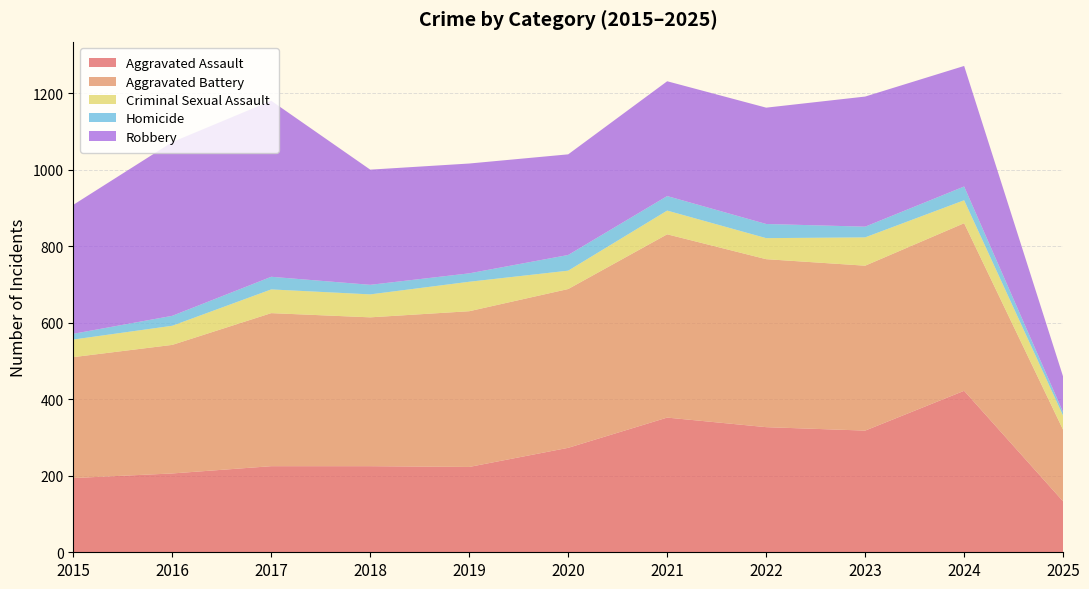

Reading left to right, transcribe all the data shown in this chart.

Aggravated Assault: 194	206	225	225	223	273	352	327	318	422	133
Aggravated Battery: 316	336	400	389	407	415	479	439	431	438	187
Criminal Sexual Assault: 46	50	62	60	77	48	62	55	74	60	37
Homicide: 15	26	33	25	22	41	38	37	28	36	9
Robbery: 337	454	460	301	287	263	300	304	340	315	93